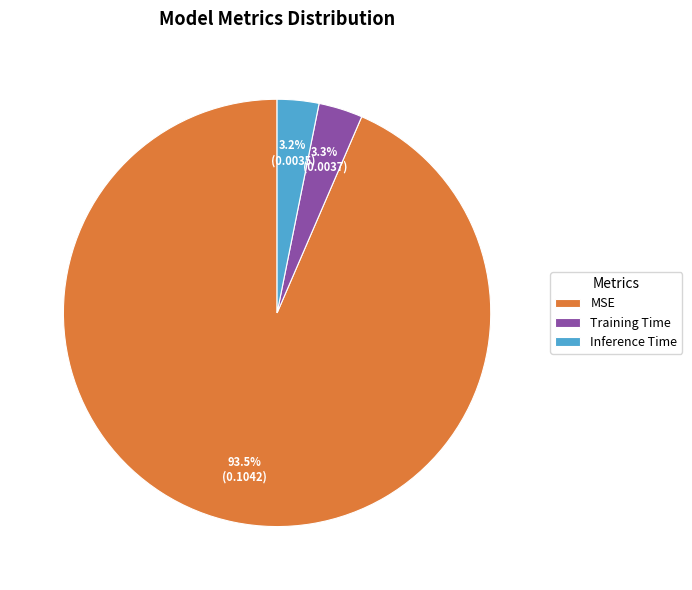

Which has a higher value, Inference Time or MSE?

MSE